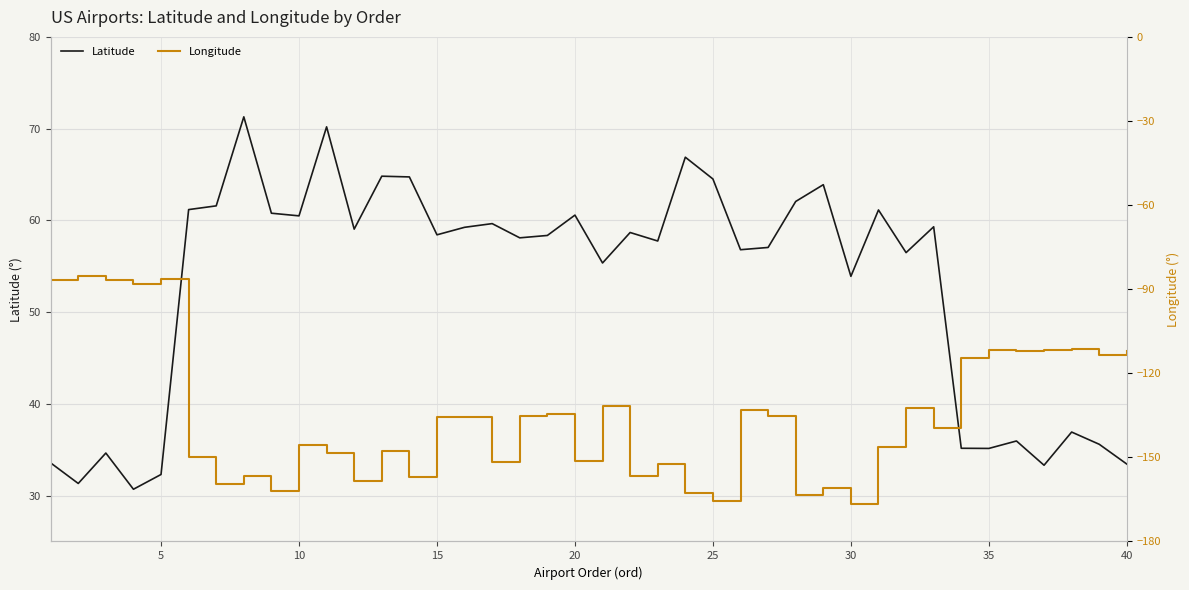

True or false: Longitude has more than 1 interior local peaks.

True